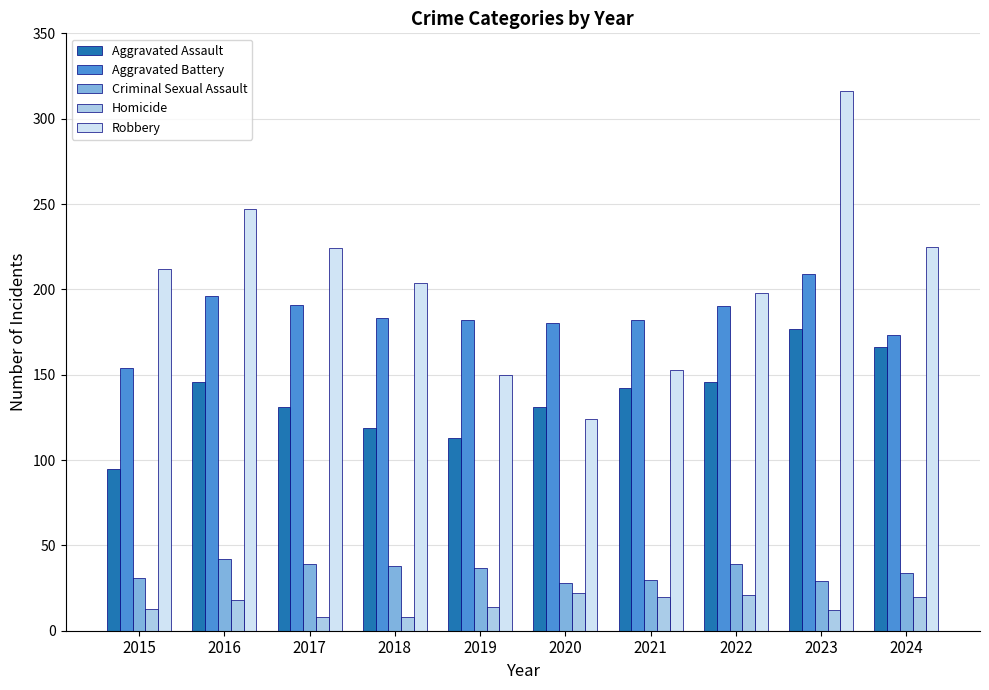

Rank the series by their maximum value, from highest to lowest.

Robbery, Aggravated Battery, Aggravated Assault, Criminal Sexual Assault, Homicide